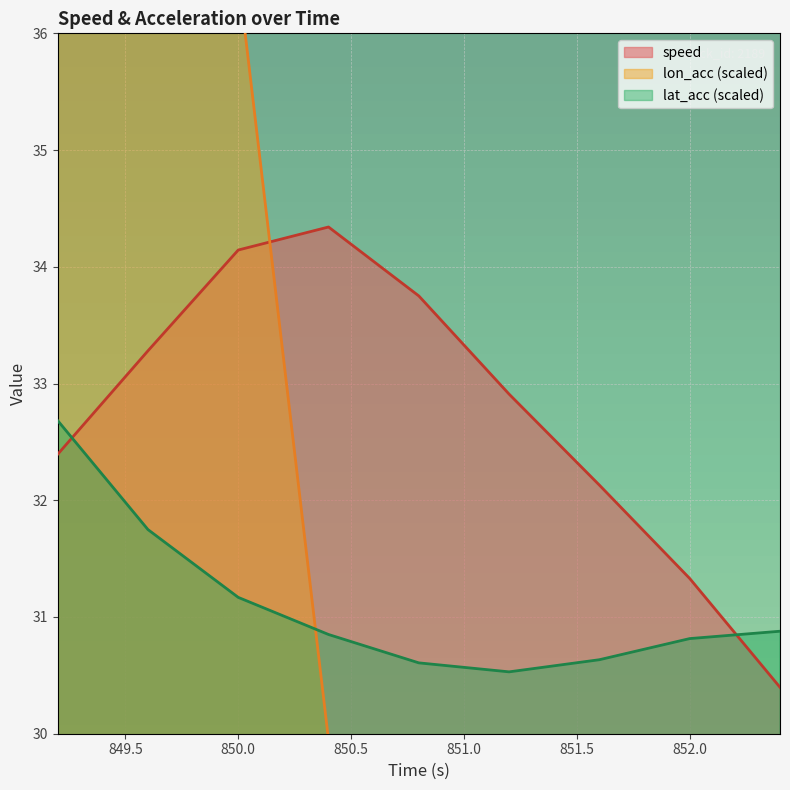

How many lines are shown in the chart?

3